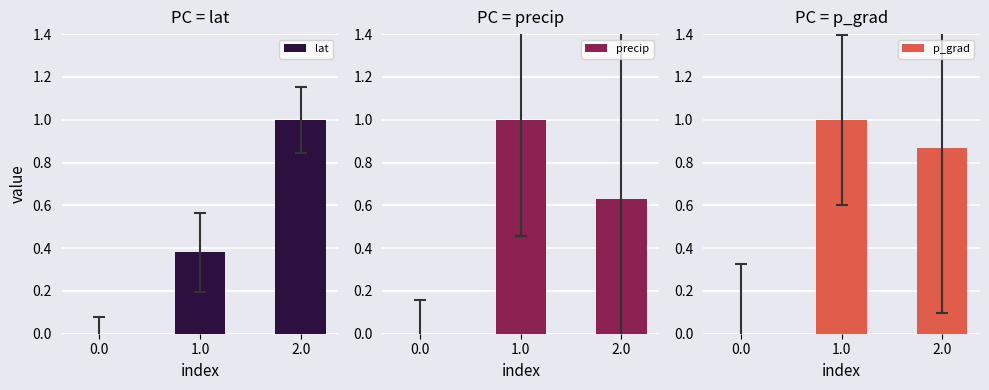

What is the label of the 3rd bar from the left?

2.0